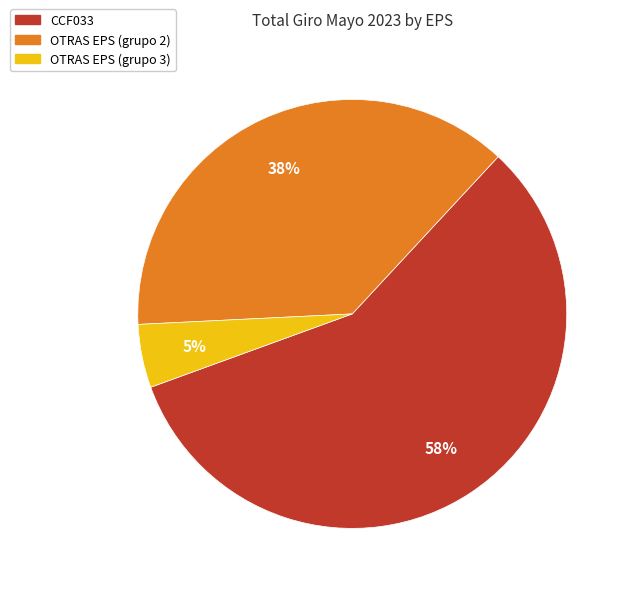

Is there a majority slice in this chart?

Yes